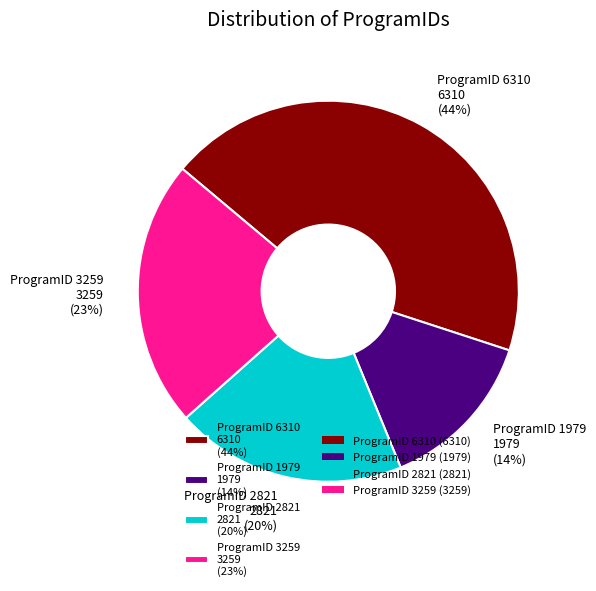

True or false: ProgramID 2821 2821 (20%) accounts for 20% of the total.

True